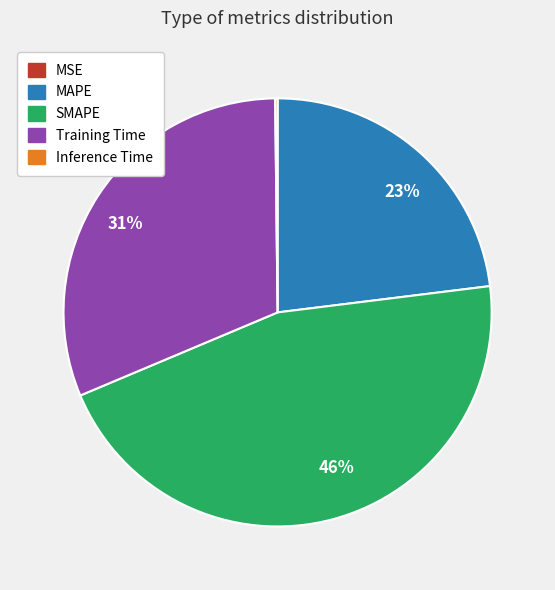

To the nearest percent, what is the average slice percentage?

20%